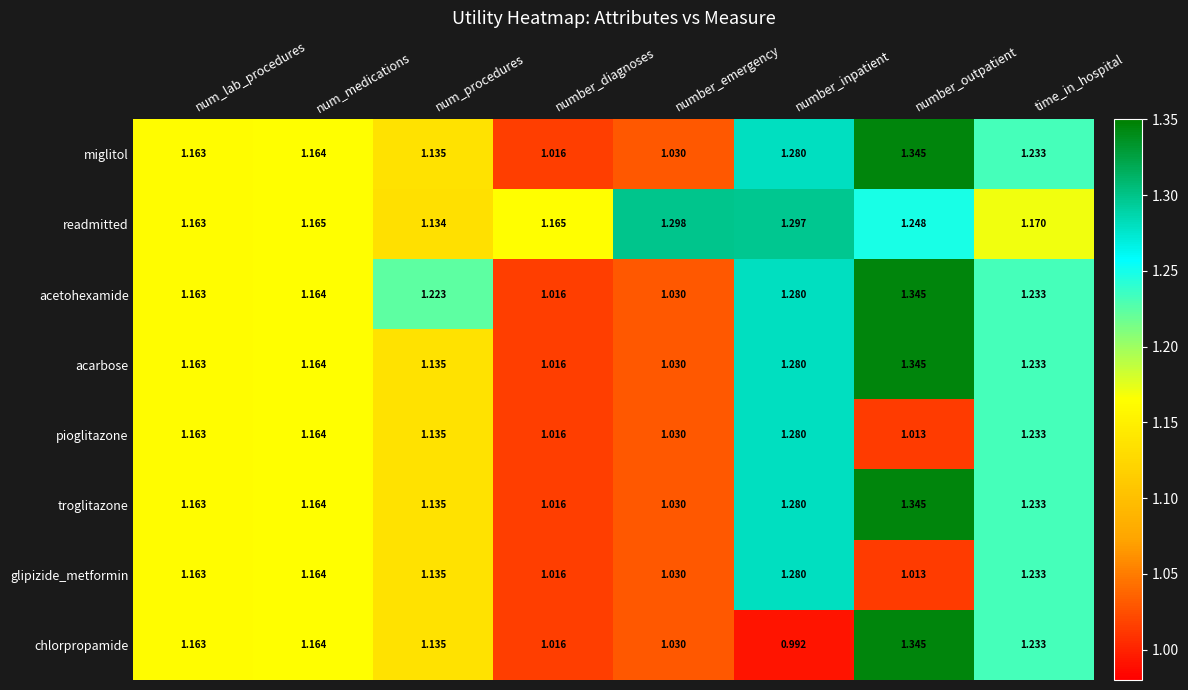

List the labels in order of pioglitazone value, largest first.

number_inpatient, time_in_hospital, num_medications, num_lab_procedures, num_procedures, number_emergency, number_diagnoses, number_outpatient